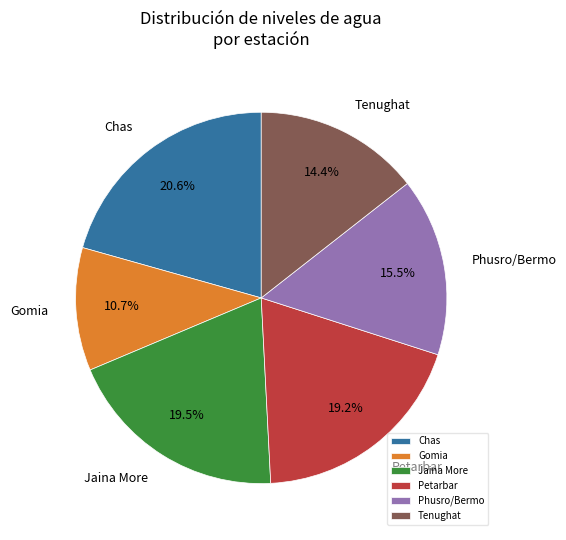

Which has a higher value, Jaina More or Gomia?

Jaina More